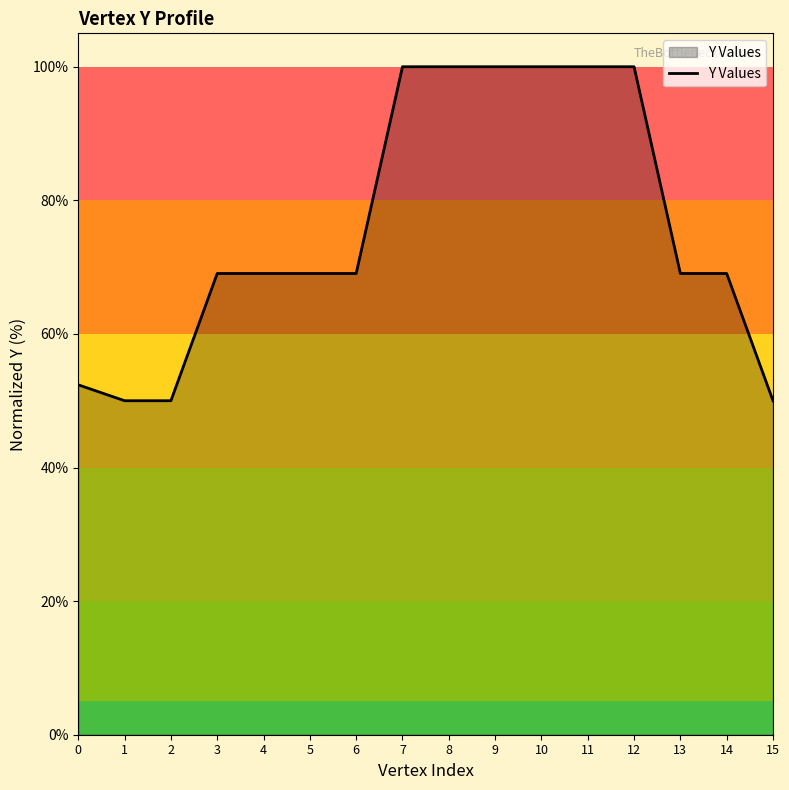

Reading left to right, transcribe all the data shown in this chart.

0=52.4	1=50.0	2=50.0	3=69.0	4=69.0	5=69.0	6=69.0	7=100.0	8=100.0	9=100.0	10=100.0	11=100.0	12=100.0	13=69.0	14=69.0	15=50.0